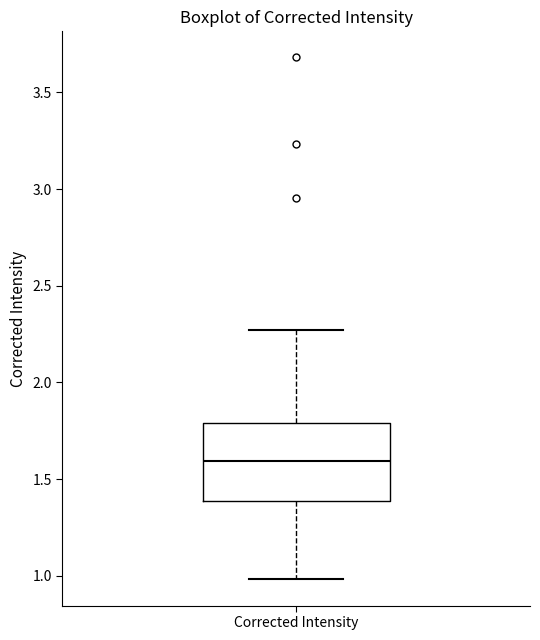

Where does the median line of the box for Corrected Intensity sit on the y-axis? The values are not printed on the chart, so give them approximately, as read against the axis.

1.60